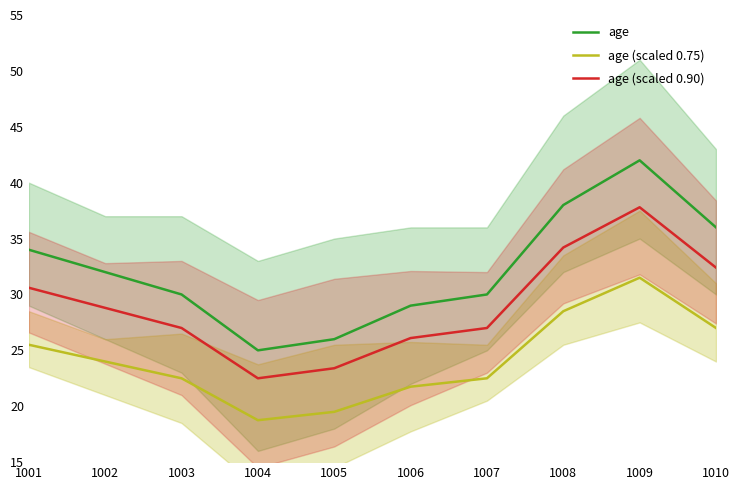

What is the approximate value of age (scaled 0.75) at 1005?

19.5